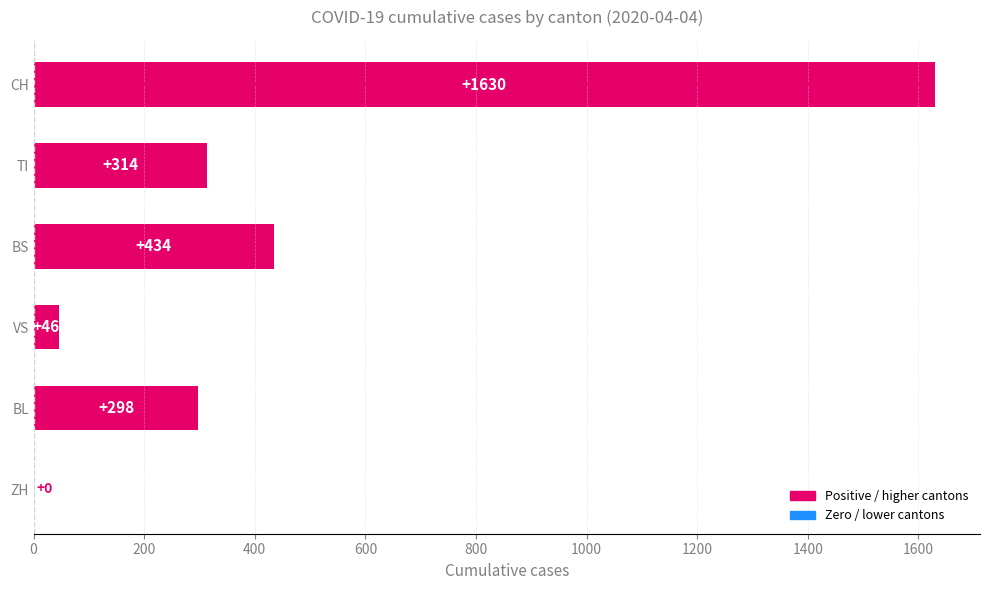

What is the greatest value displayed?

1630